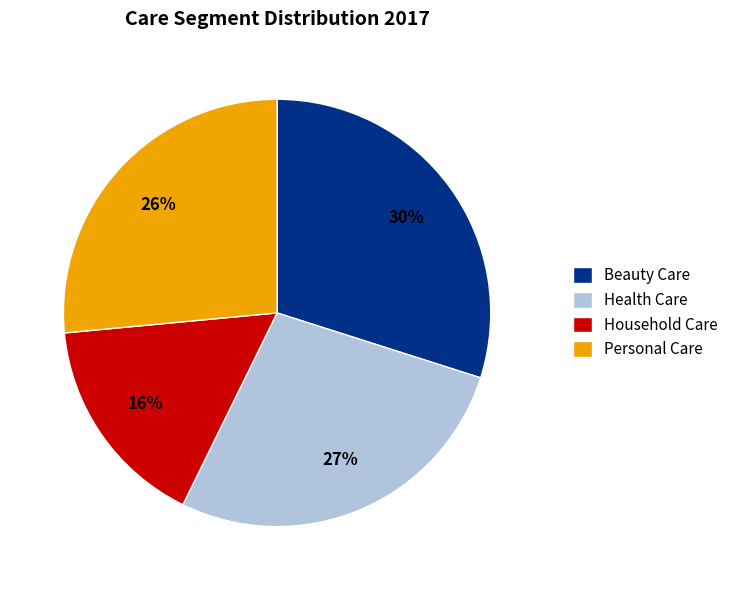

Do Beauty Care and Health Care together represent more than half of the pie?

Yes